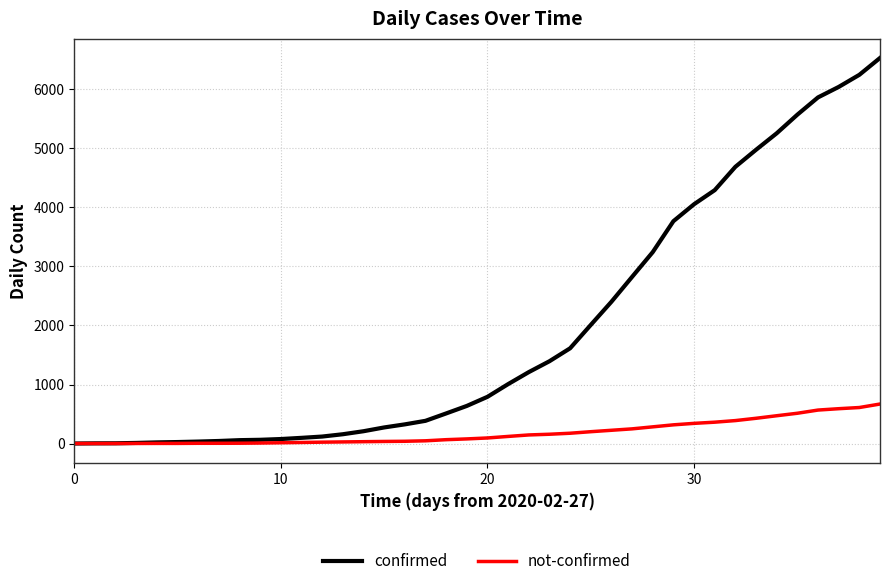

Which series has the widest spread of values?

confirmed